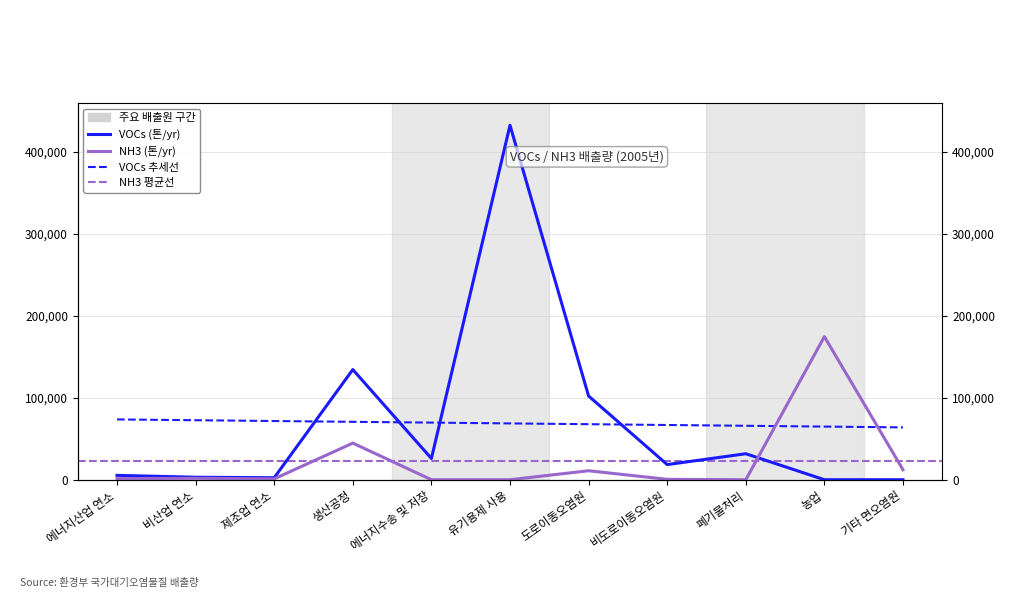

True or false: NH3 (톤/yr) and VOCs (톤/yr) cross at least once.

True